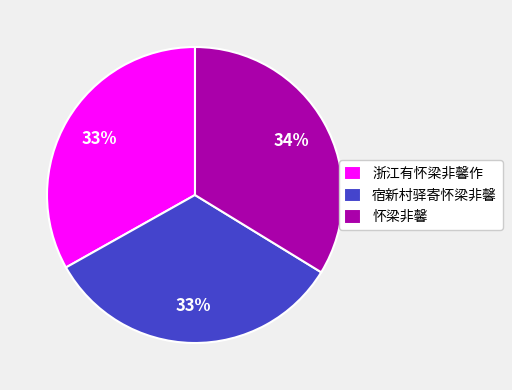

Between 怀梁非馨 and 宿新村驿寄怀梁非馨, which is larger?

怀梁非馨